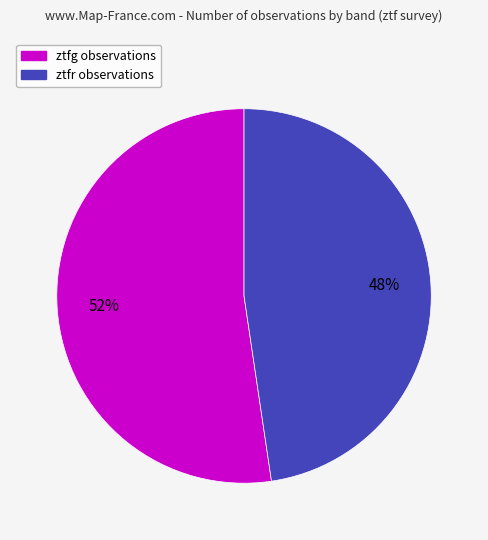

Is the sum of ztfr and ztfg greater than half?

Yes